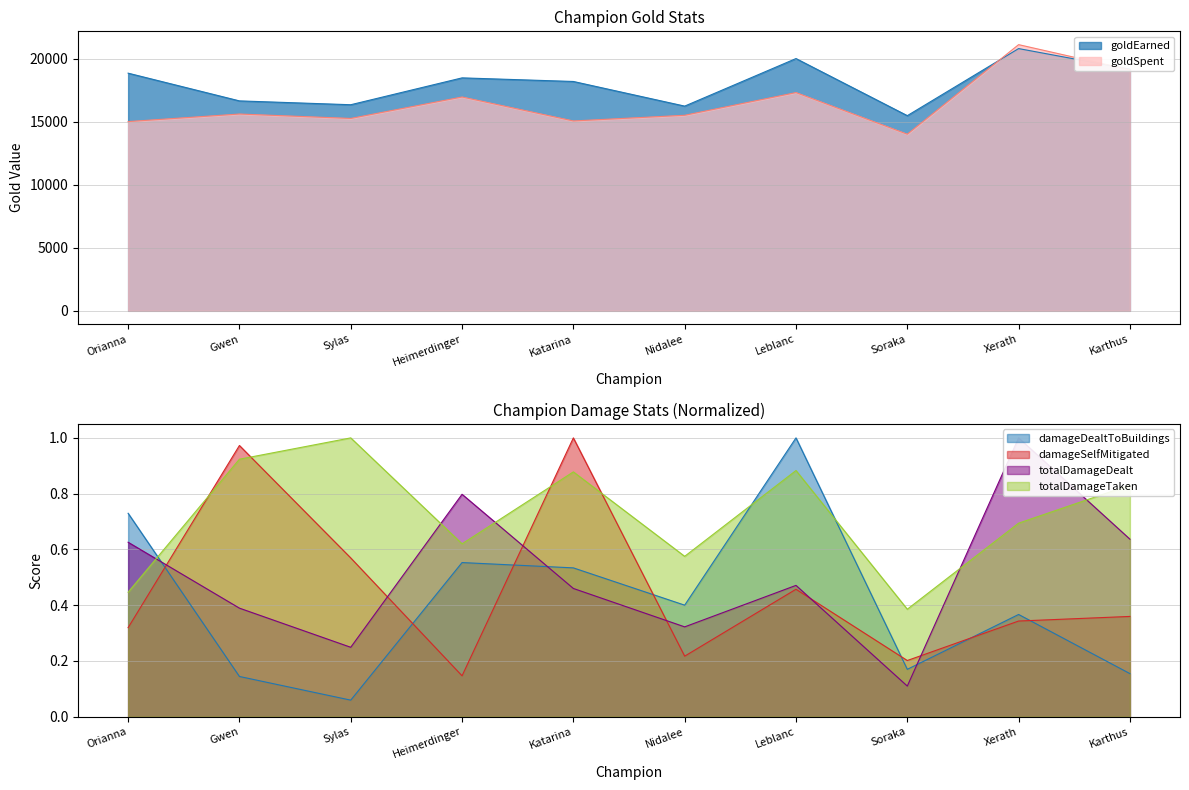

At which category is the sum across all series the highest?

Xerath